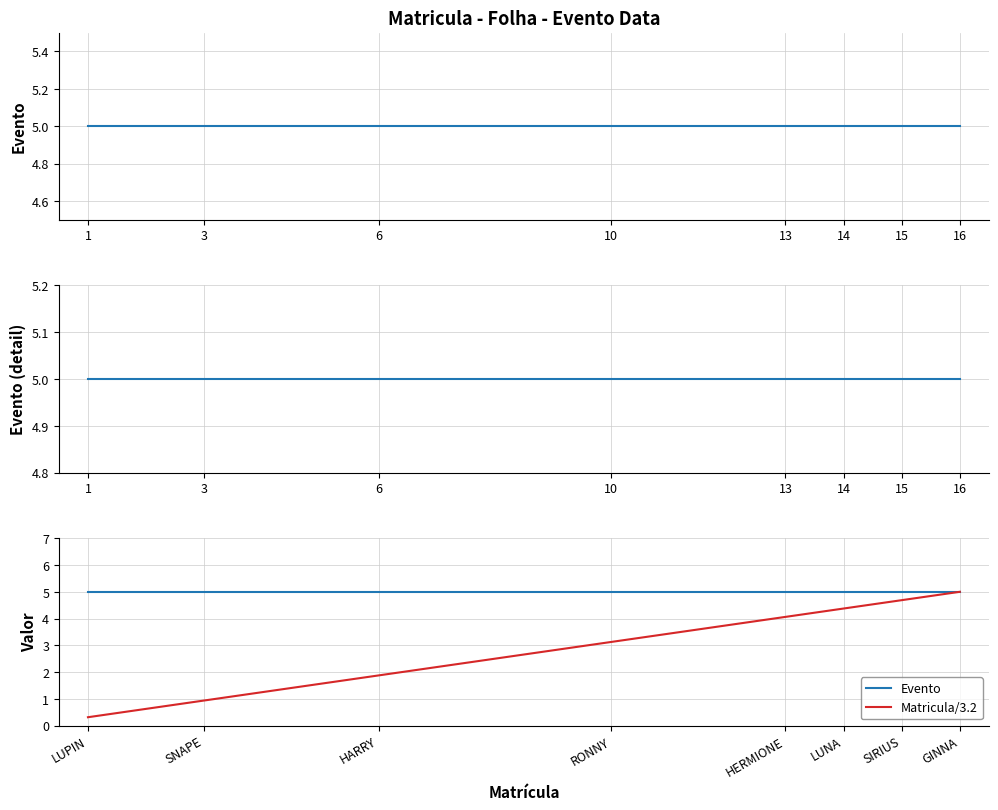

Rank the series at RONNY from highest to lowest value.

Evento, Matricula/3.2